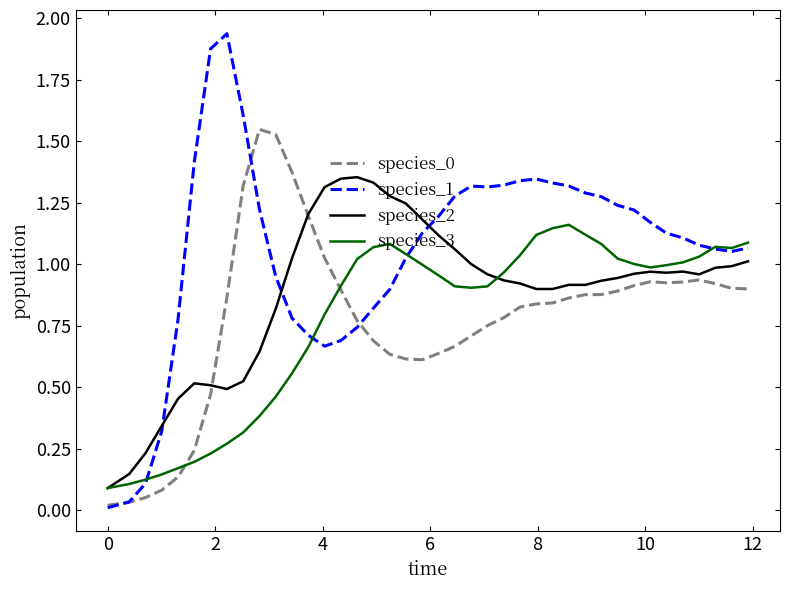

Which series has the largest range (max minus min)?

species_1